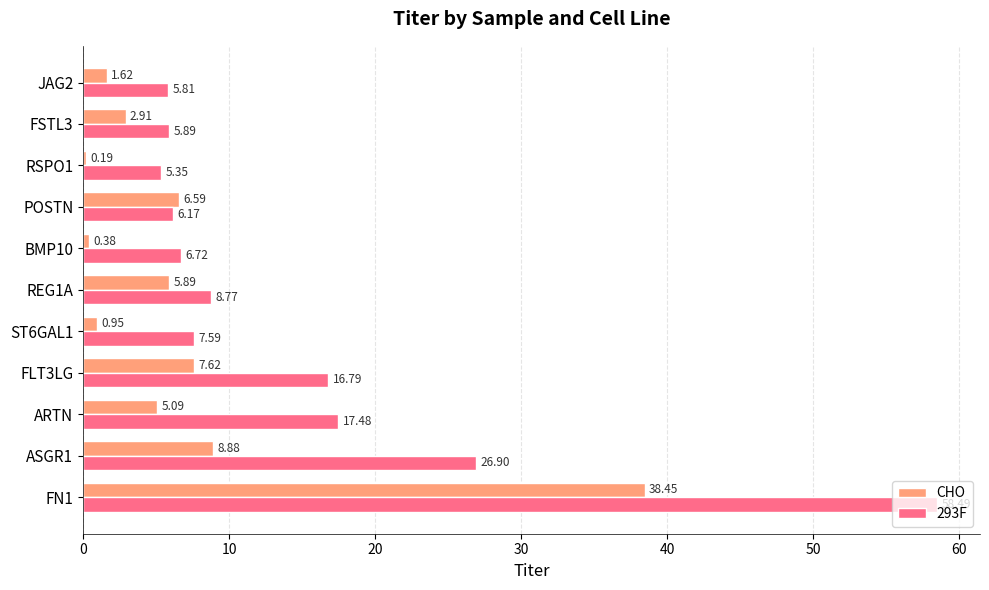

How many data points in 293F are less than 7?

5